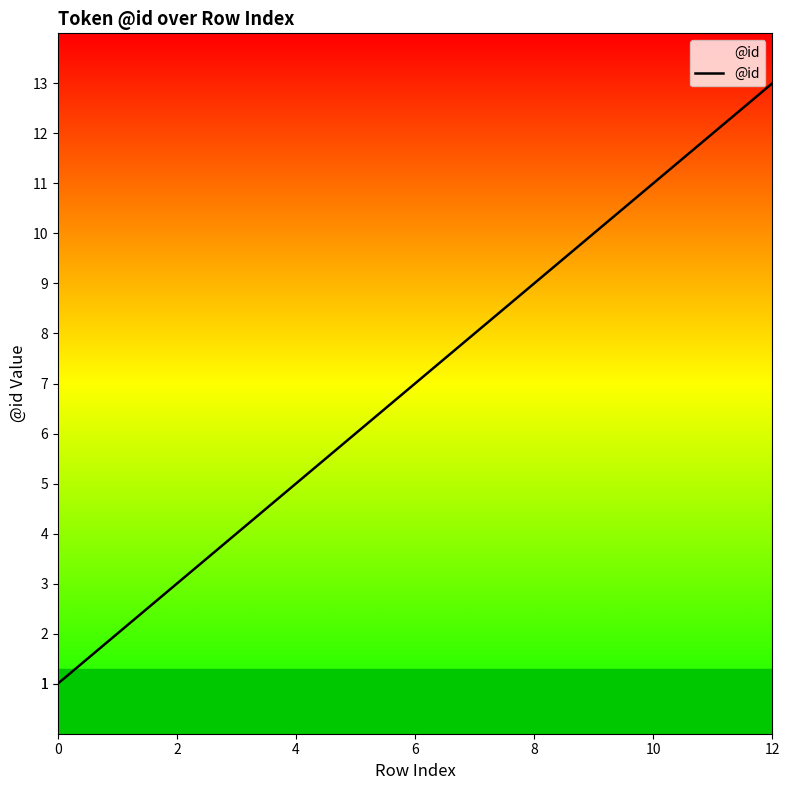

What is the difference between the maximum and minimum values?

12